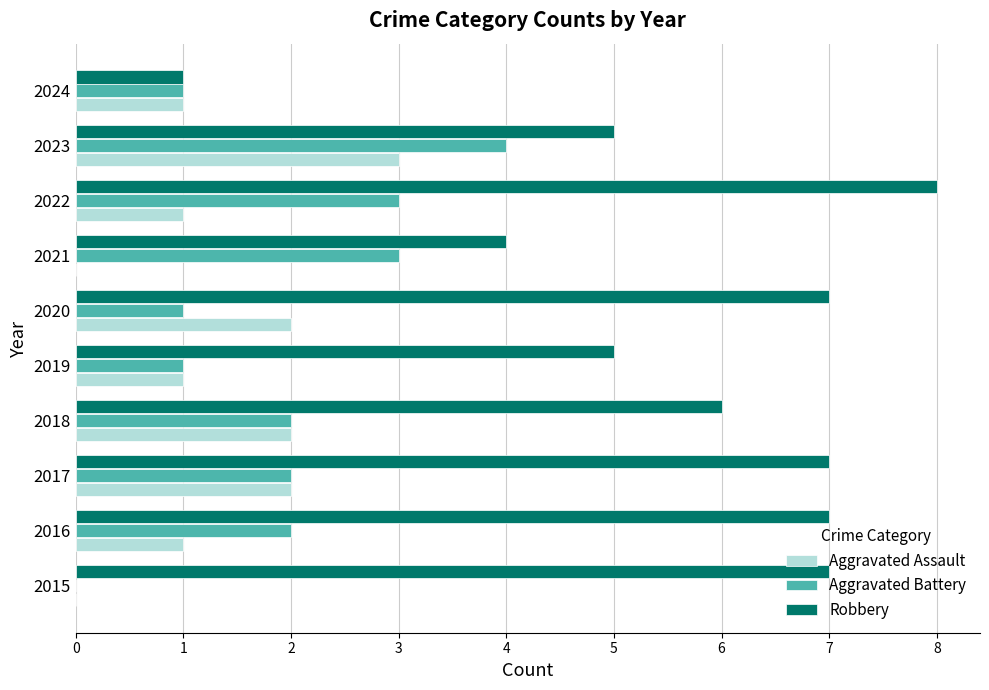

What value does the Aggravated Battery series have at 2023?

4